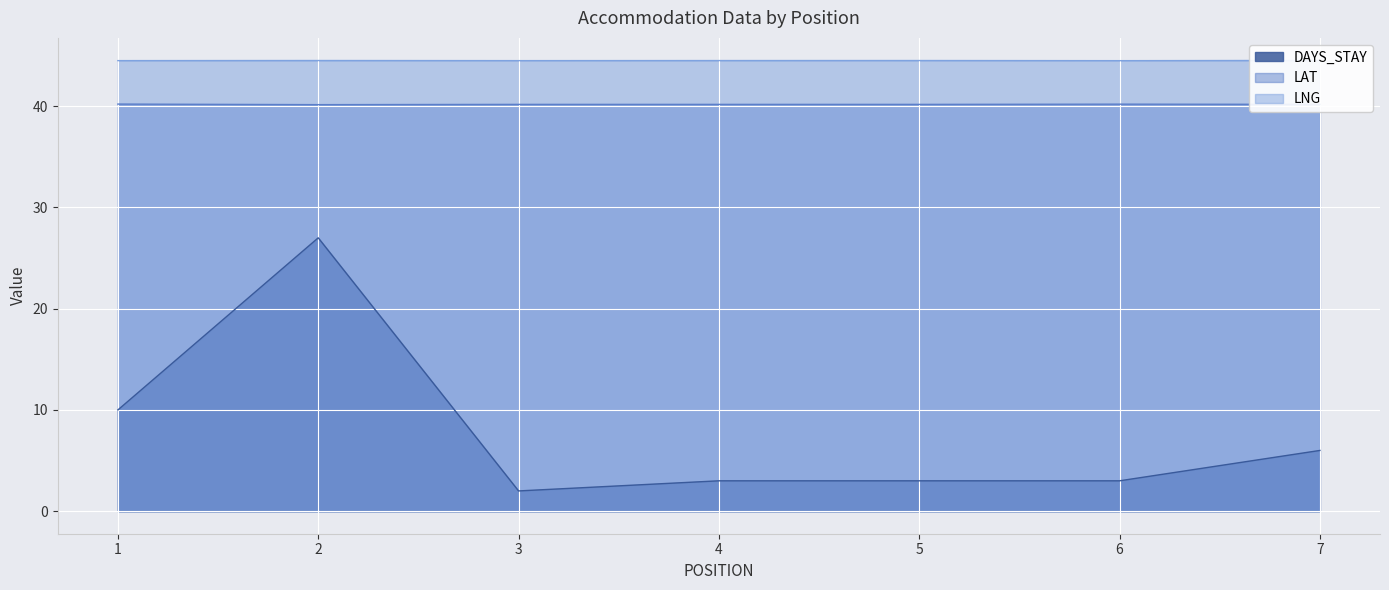

Between 7 and 4, which is larger?

7